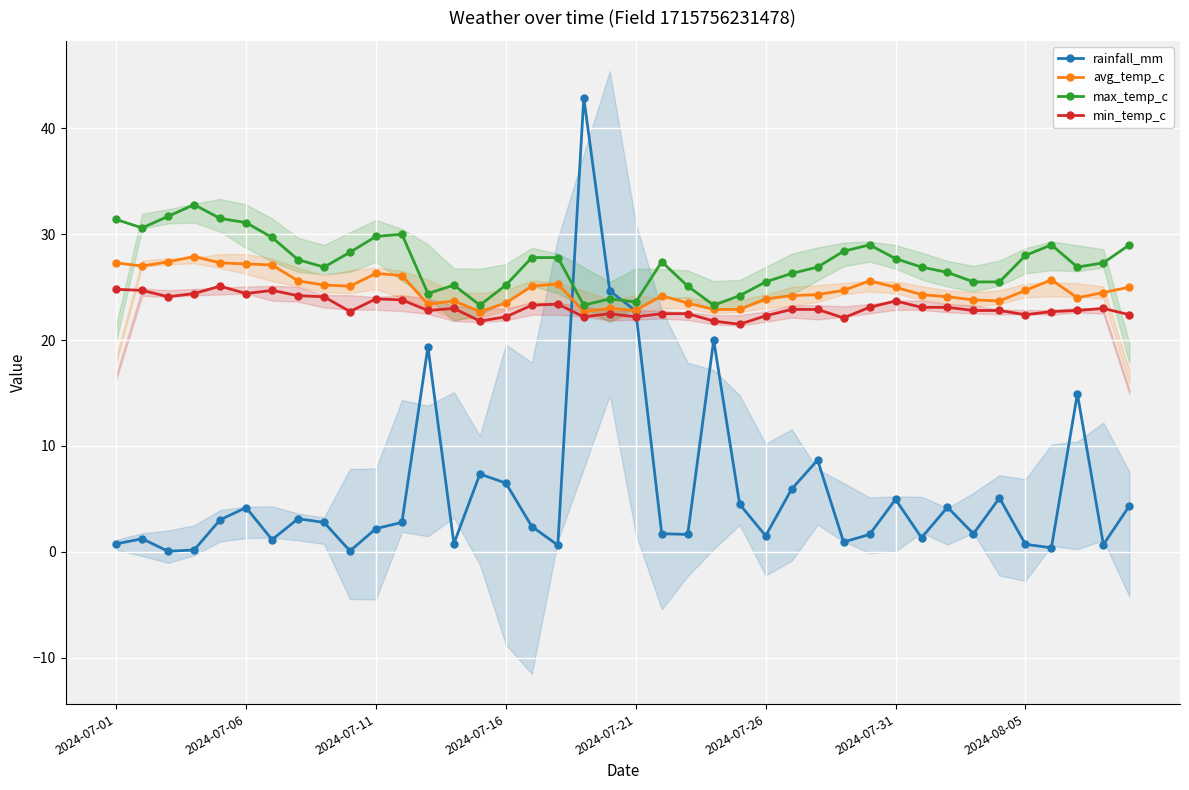

After their last crossing, which series has the higher values: min_temp_c or rainfall_mm?

min_temp_c